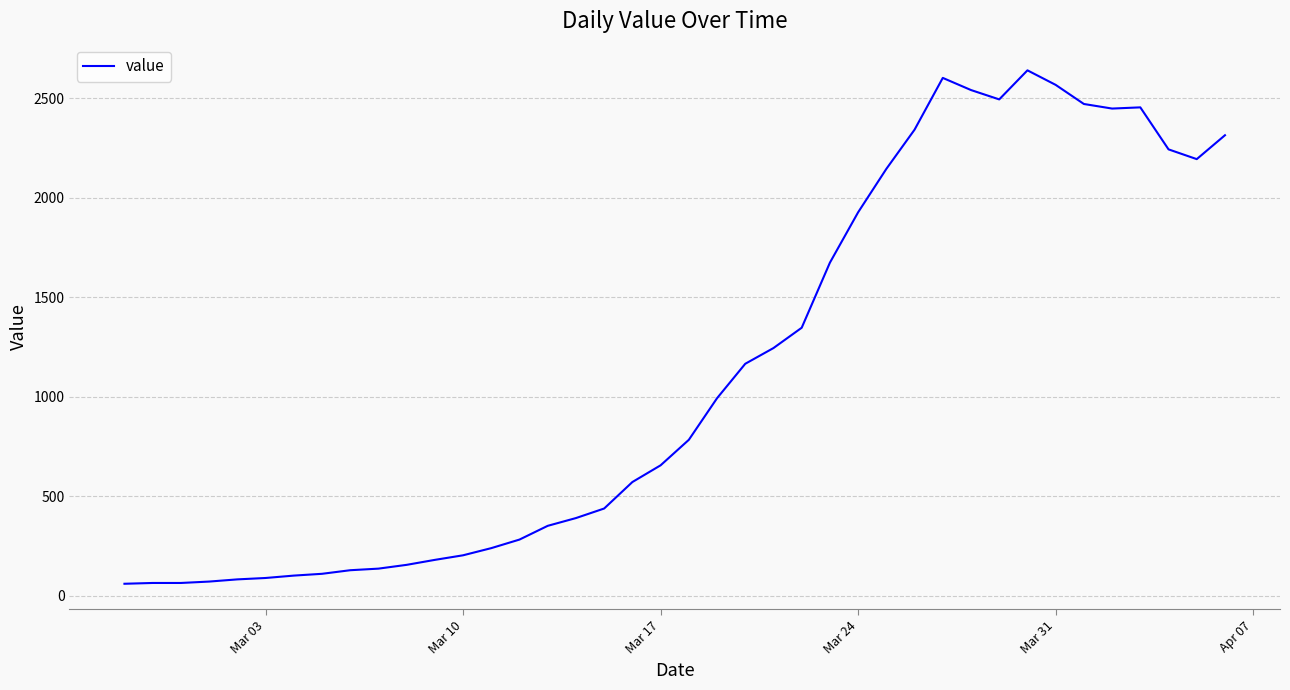

What is the minimum value shown in the chart?

61